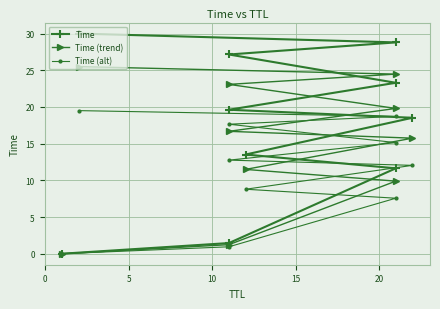

True or false: Time (trend) has more than 0 points higher than both neighbors.

False